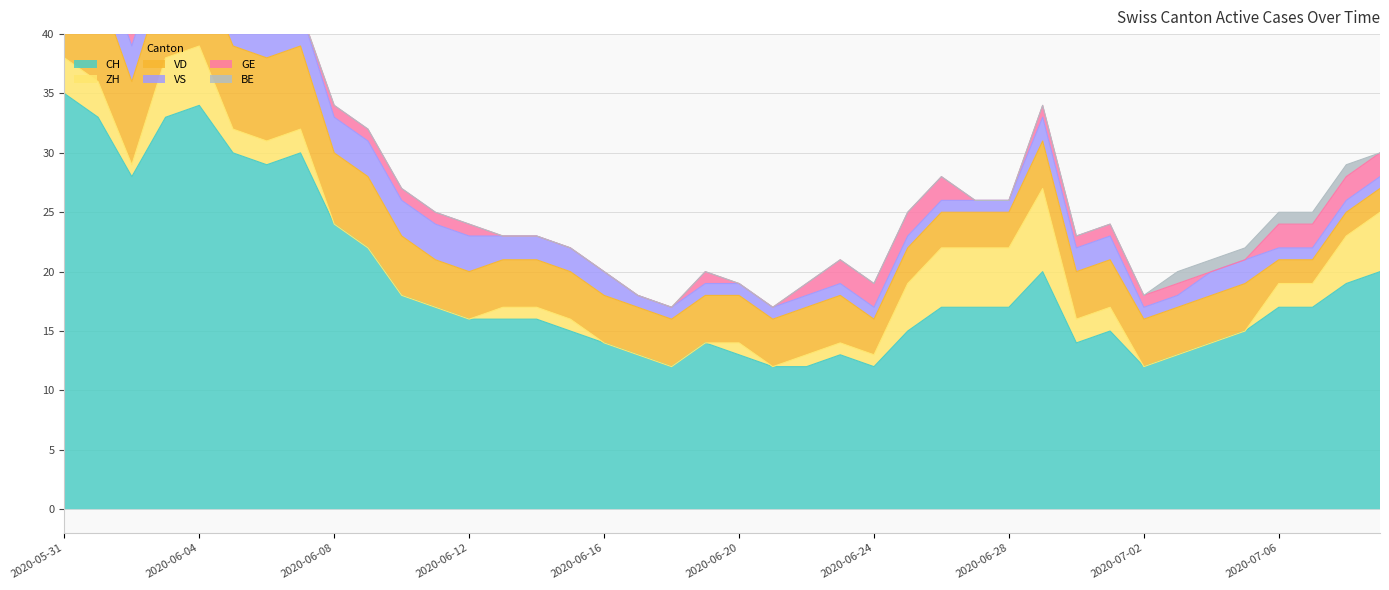

Is the value of BE at 2020-06-08 greater than the value of VS at 2020-06-19?

No